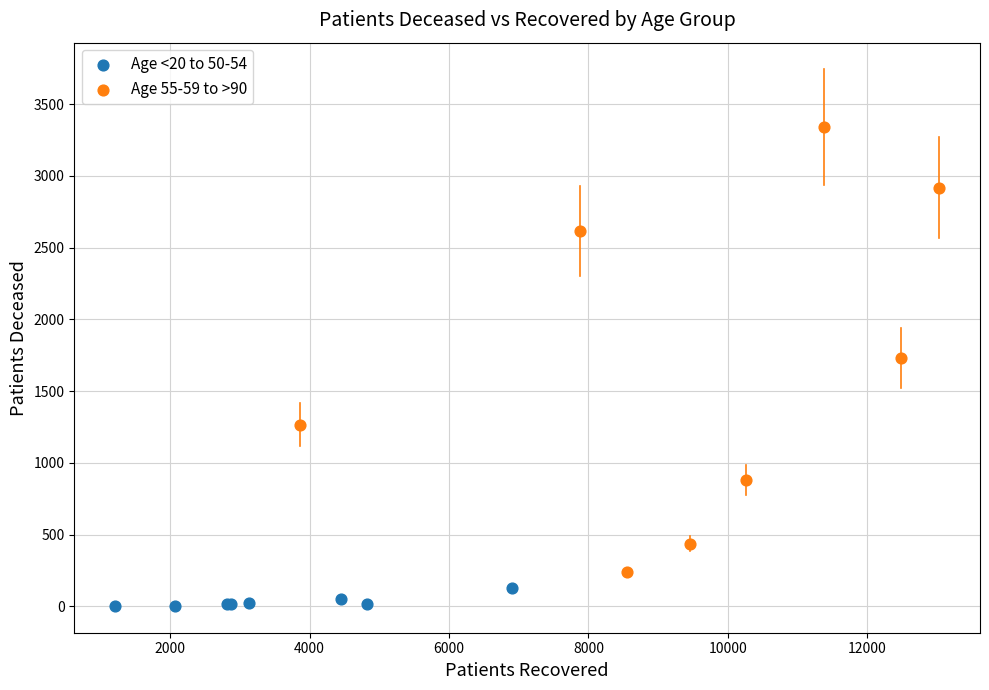

What are all the series names shown in the legend?

Age <20 to 50-54, Age 55-59 to >90